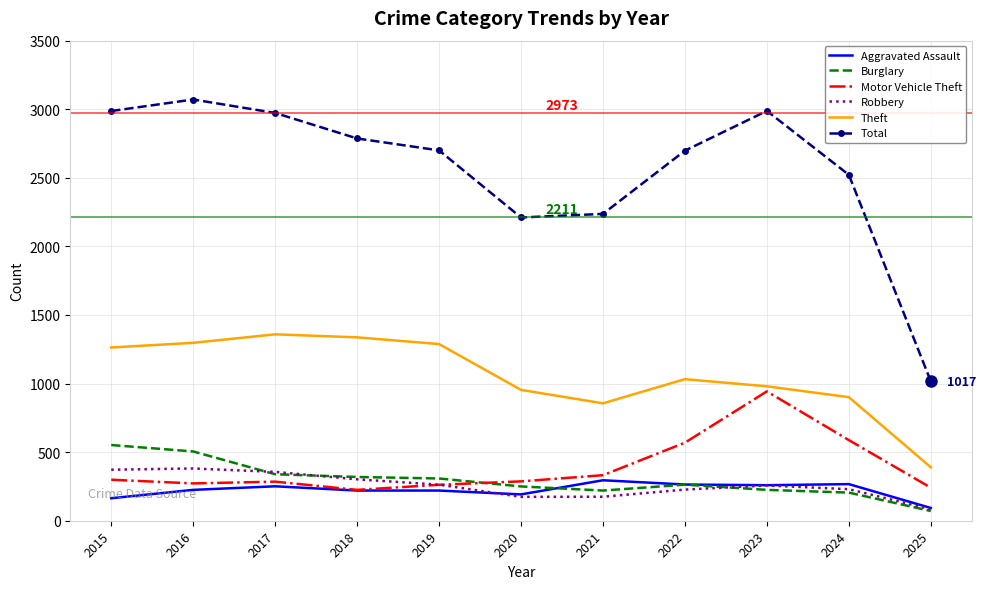

In Burglary, how many points are lower than both neighbors (excluding endpoints)?

1